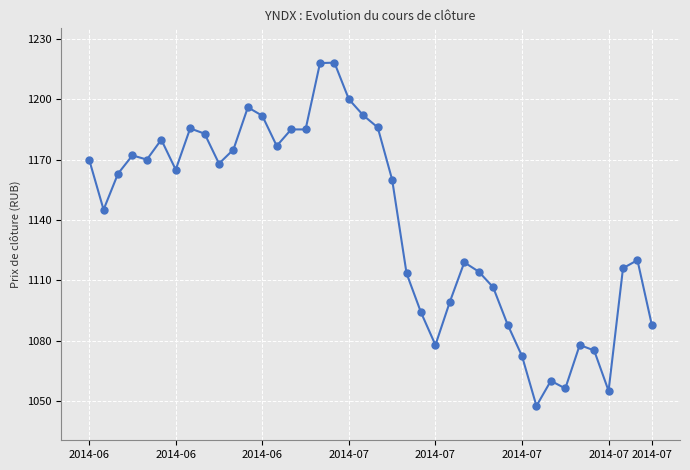

What is the difference between the second highest and minimum values?

170.5